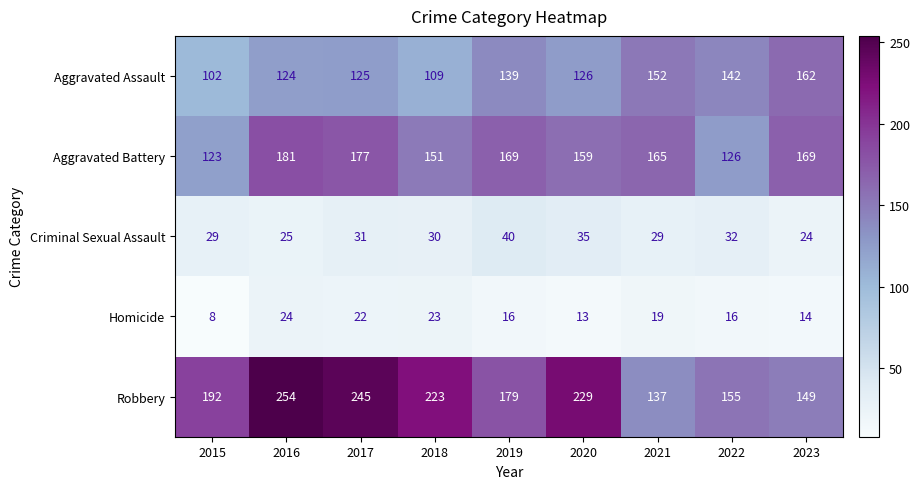

At 2022, list the series in order from smallest to largest.

Homicide, Criminal Sexual Assault, Aggravated Battery, Aggravated Assault, Robbery